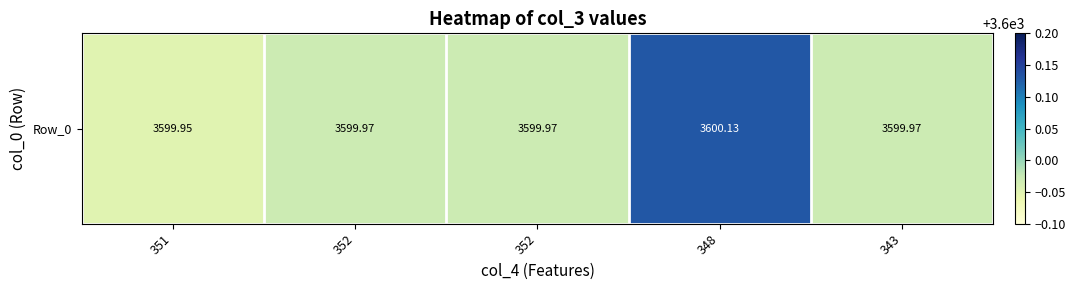

Reading left to right, extract all data points from this chart.

3599.9	3600.0	3600.0	3600.1	3600.0